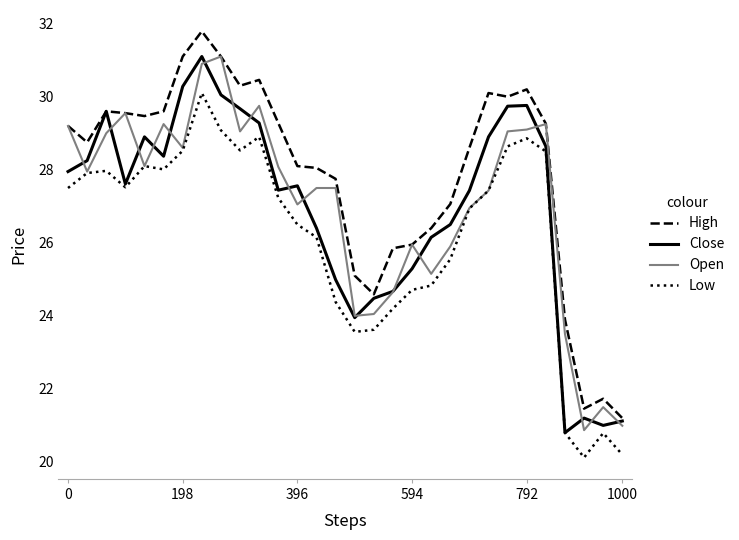

What is the maximum value shown in the chart?

31.8